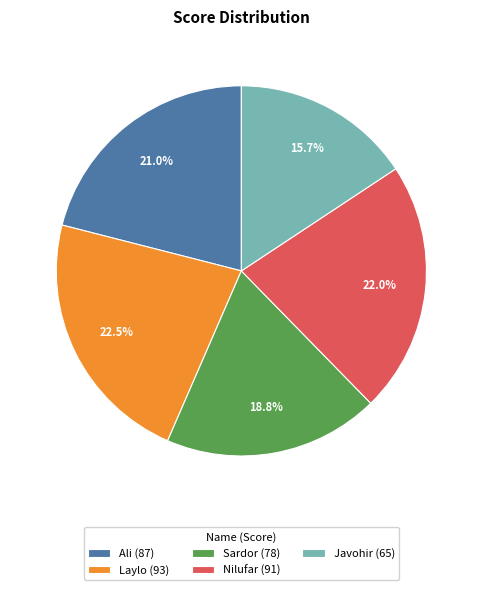

To the nearest percent, what portion does Javohir represent?

16%